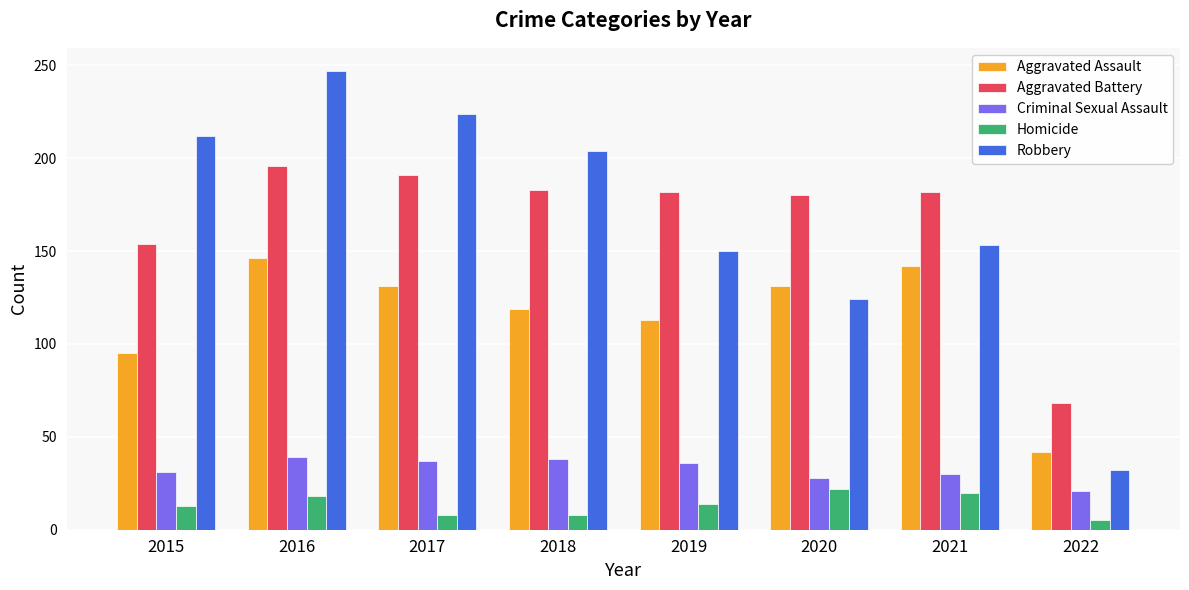

The Robbery series shows 77 at 2019. True or false?

False